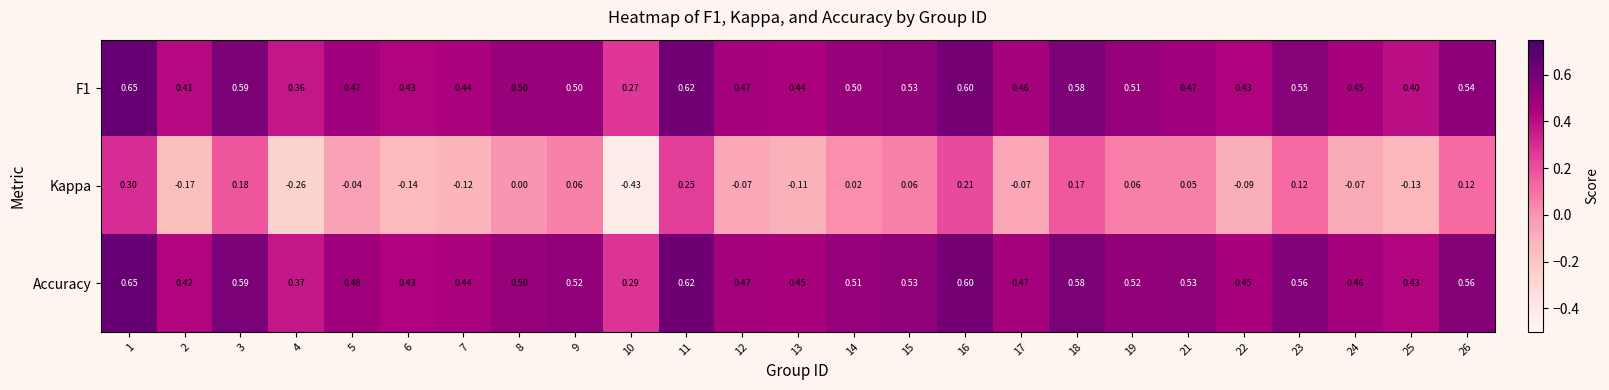

Is the value of F1 at 11 greater than the value of Accuracy at 7?

Yes